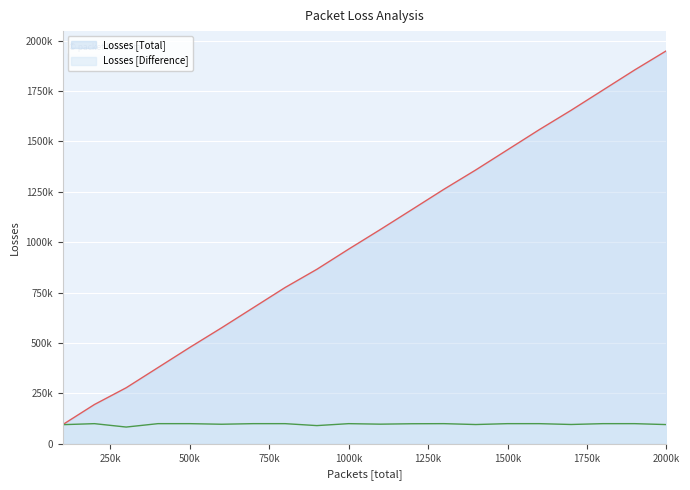

Which series has the widest spread of values?

Losses [Total]